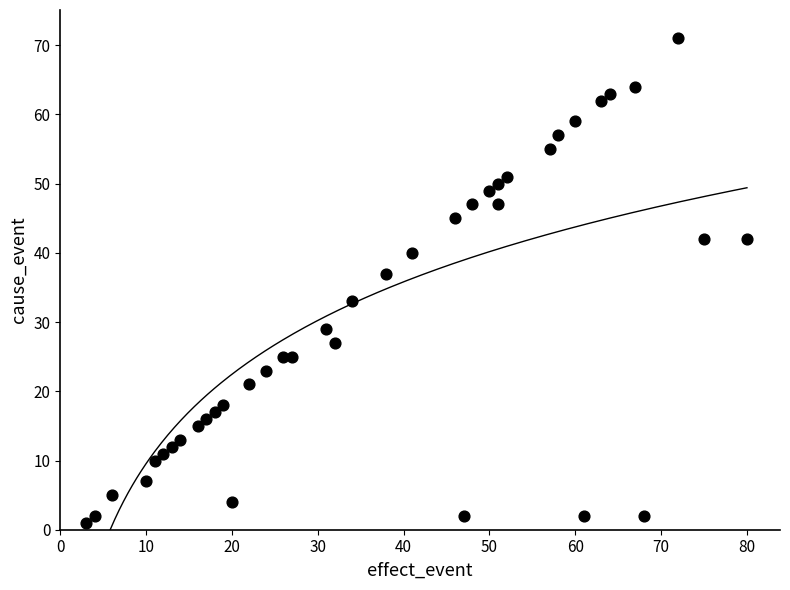

What is the range of Y values (max minus min)?

70